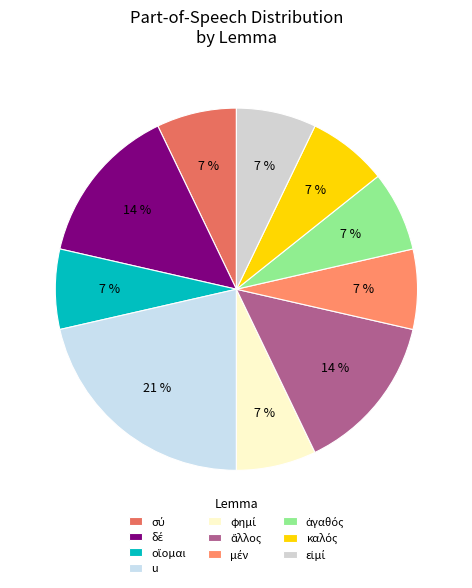

To the nearest percent, what portion does οἴομαι represent?

7%